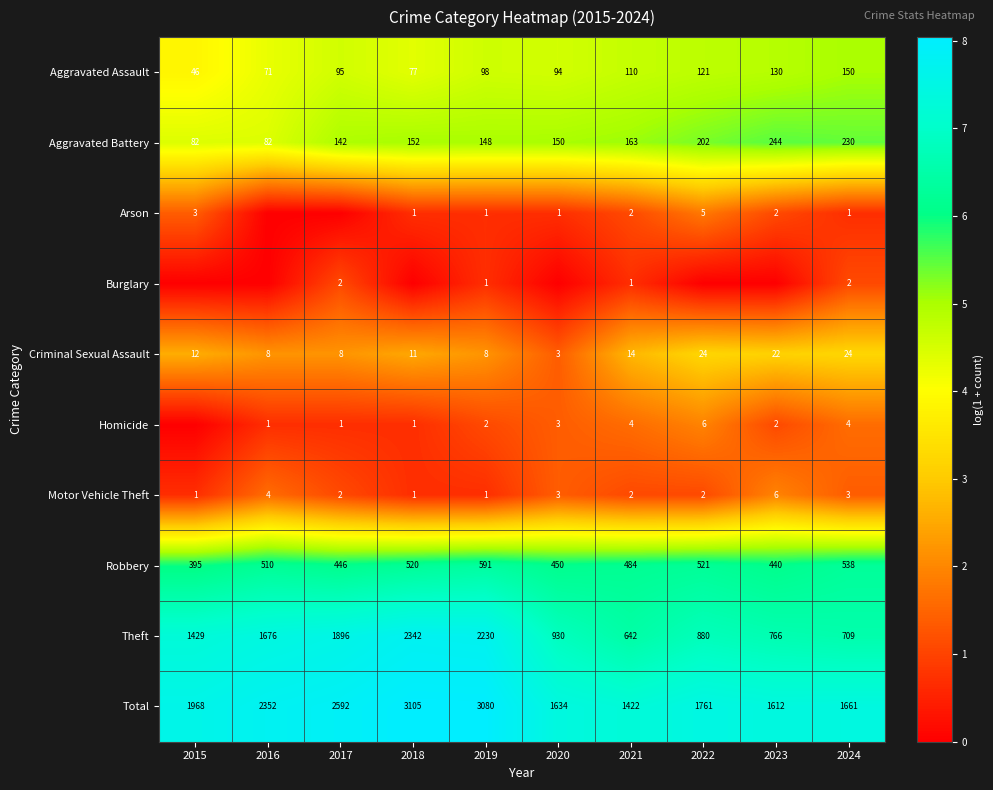

Which category has the highest value in the Motor Vehicle Theft series?

2023